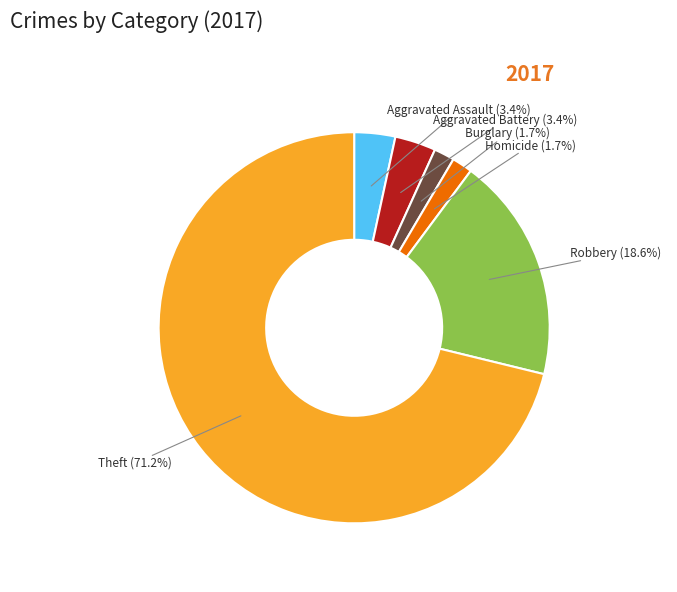

What is the total percentage of Robbery and Burglary?

20.3%